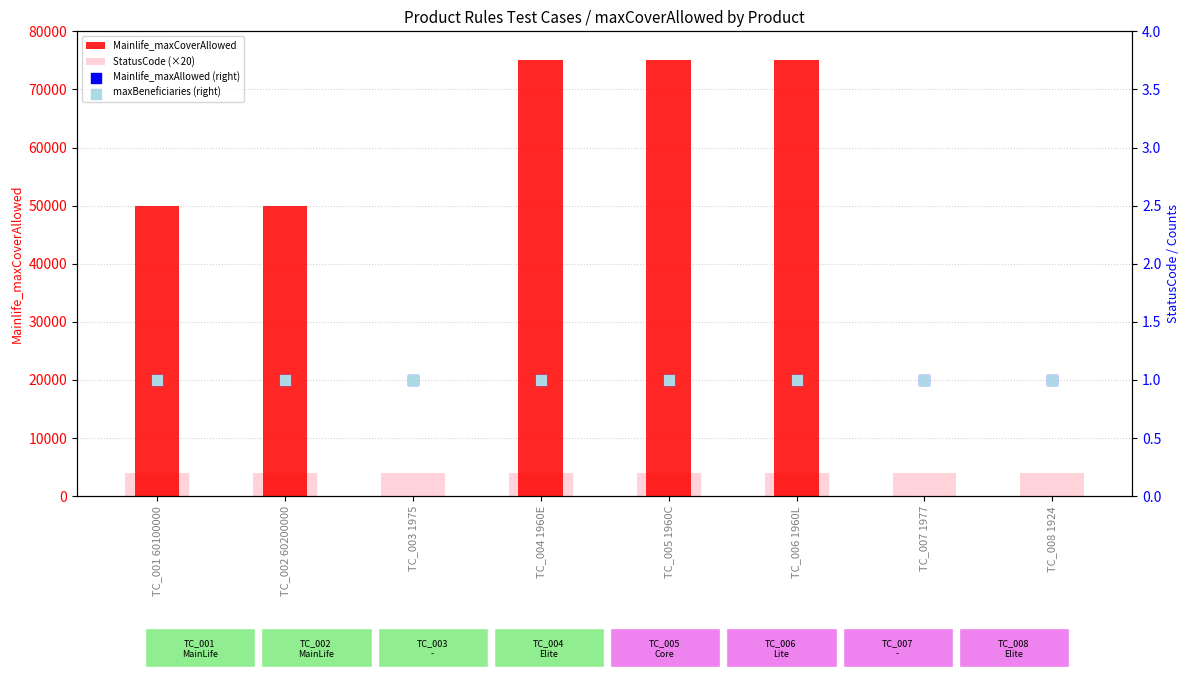

Is the value of Mainlife_maxCoverAllowed at TC_003 1975 greater than the value of maxBeneficiaries (right) at TC_001 60100000?

No